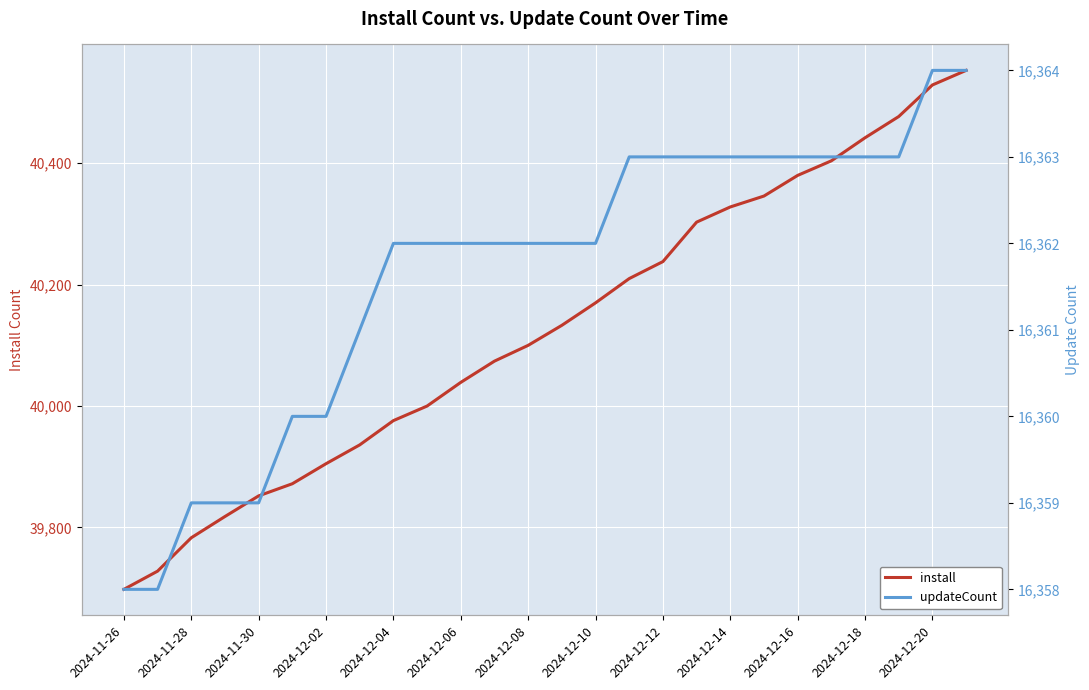

What is the minimum value shown in the chart?

16358